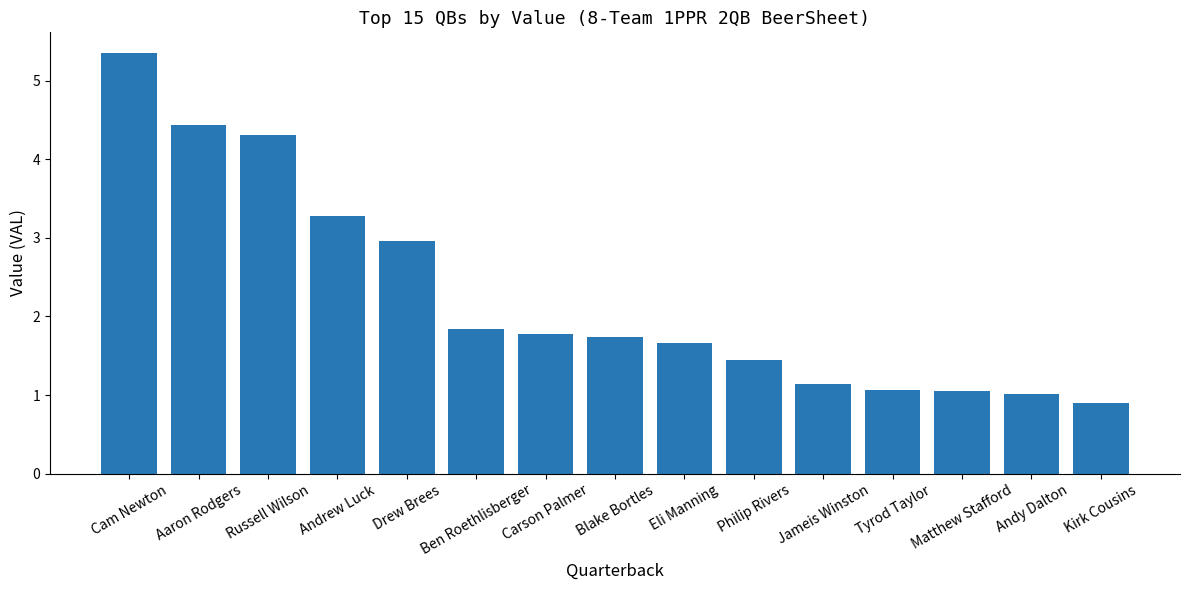

What is the ratio of the value at Andy Dalton to the value at Aaron Rodgers?

0.2